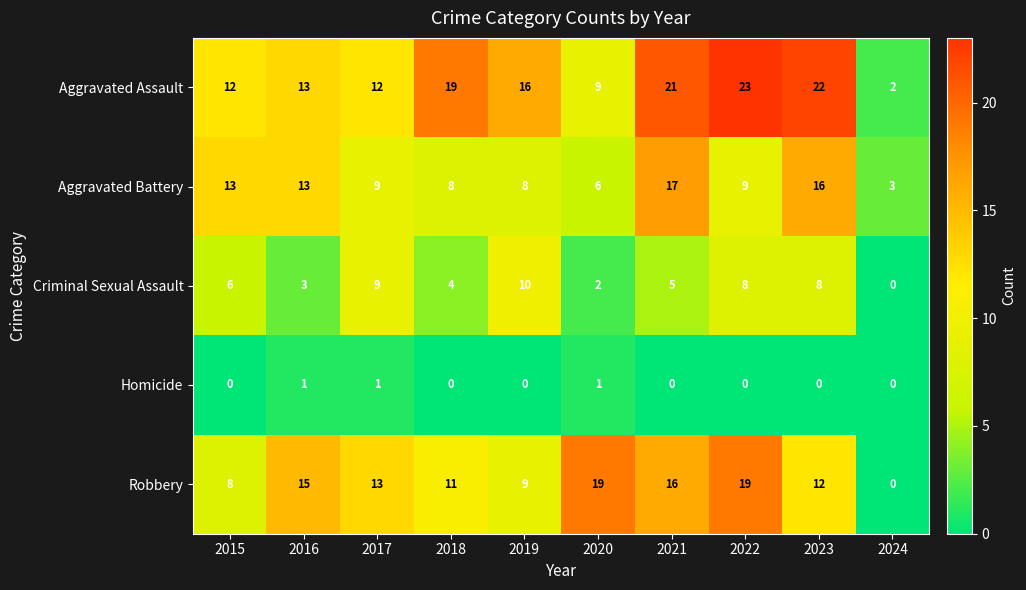

List the series in order of their peak value, lowest first.

Homicide, Criminal Sexual Assault, Aggravated Battery, Robbery, Aggravated Assault